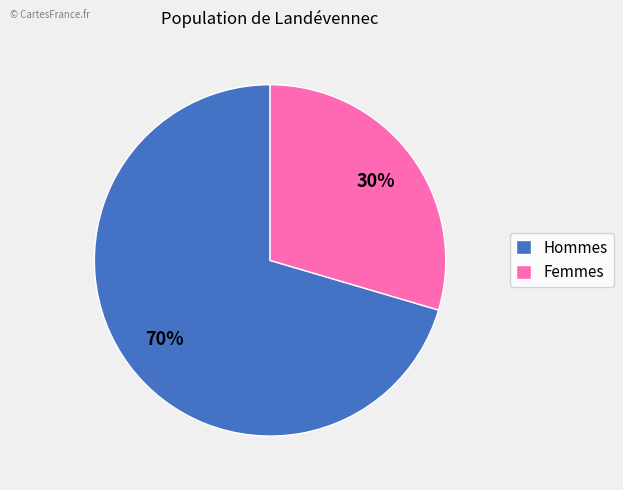

Rank the categories by value from lowest to highest.

Femmes, Hommes